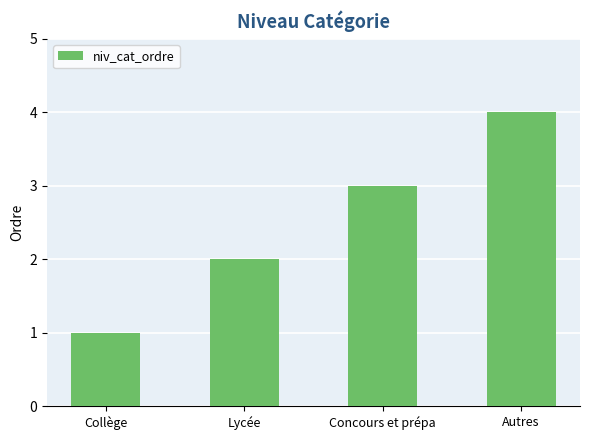

What is the value of the 1st bar from the left?

1